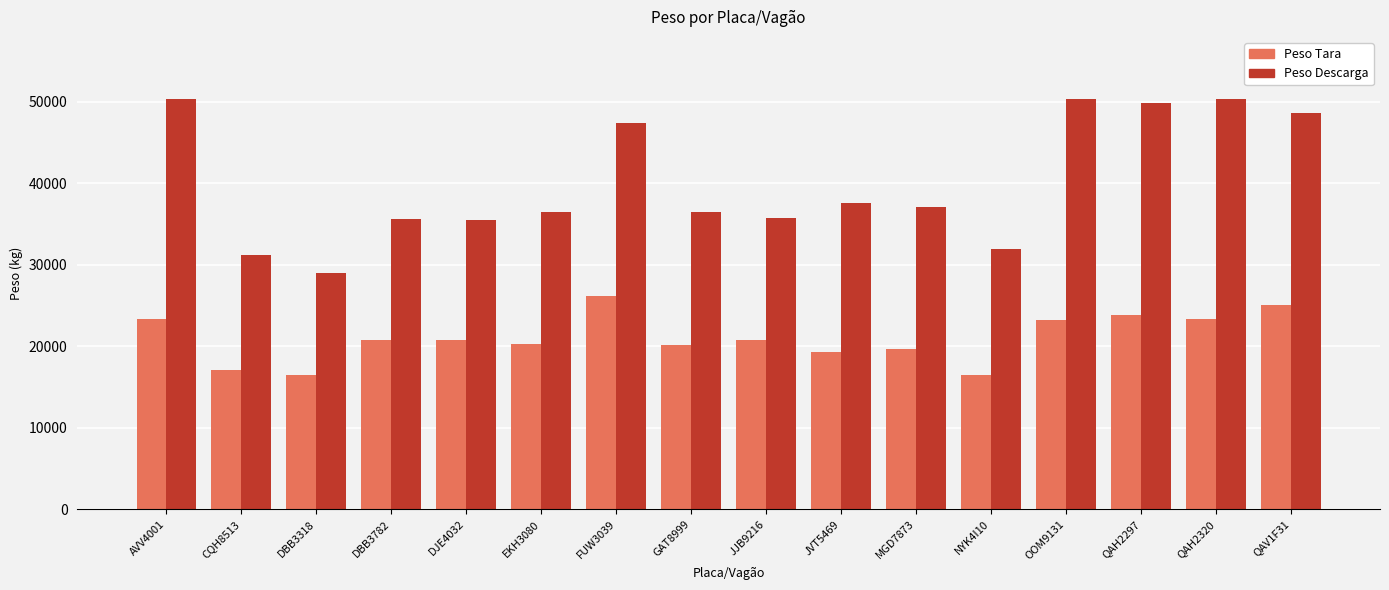

What is the value of the Peso Tara bar at the 12th from the left?

16480